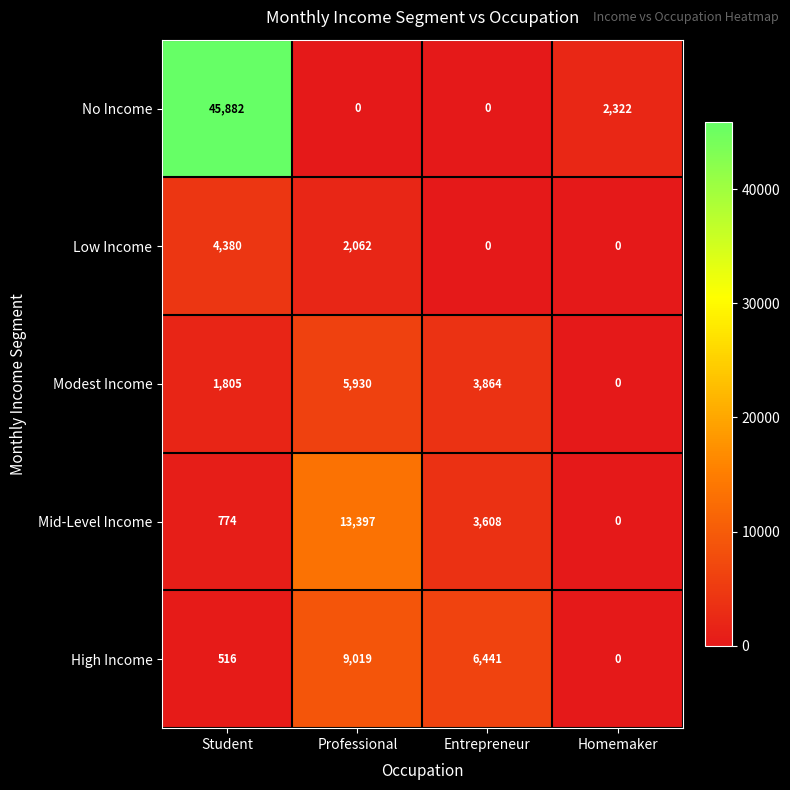

Between Professional and Entrepreneur, which series saw the biggest shift?

Mid-Level Income